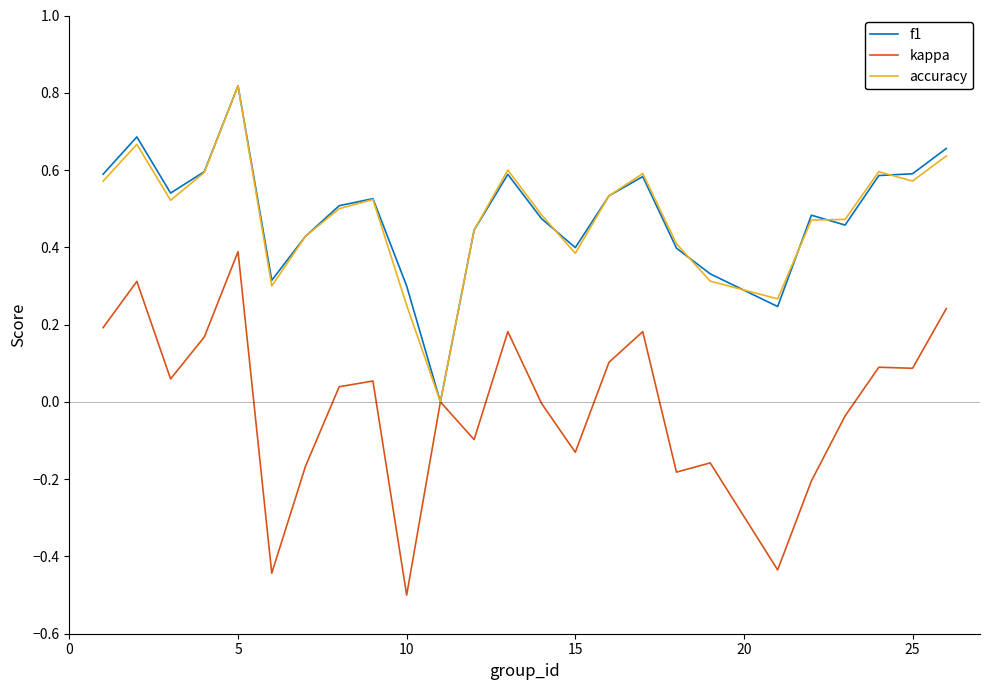

What is the minimum value shown in the chart?

-0.5